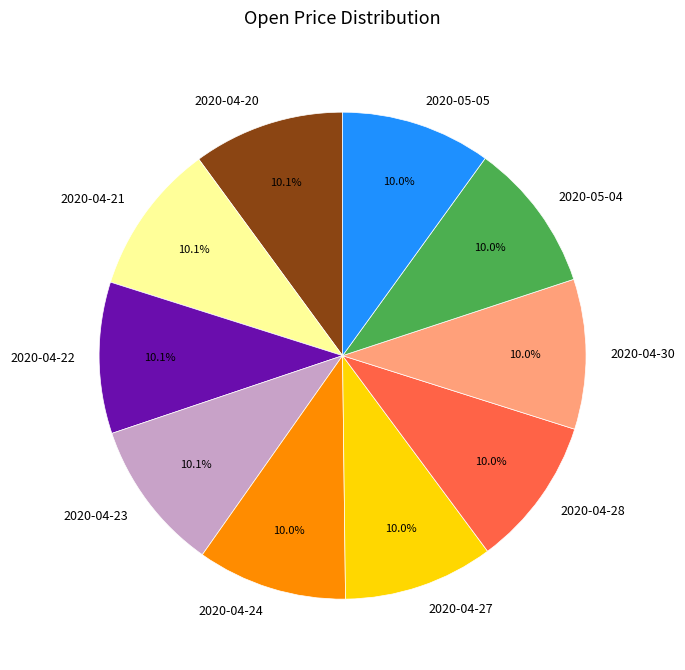

What is the ratio of the value at 2020-04-30 to the value at 2020-04-27?

1.0